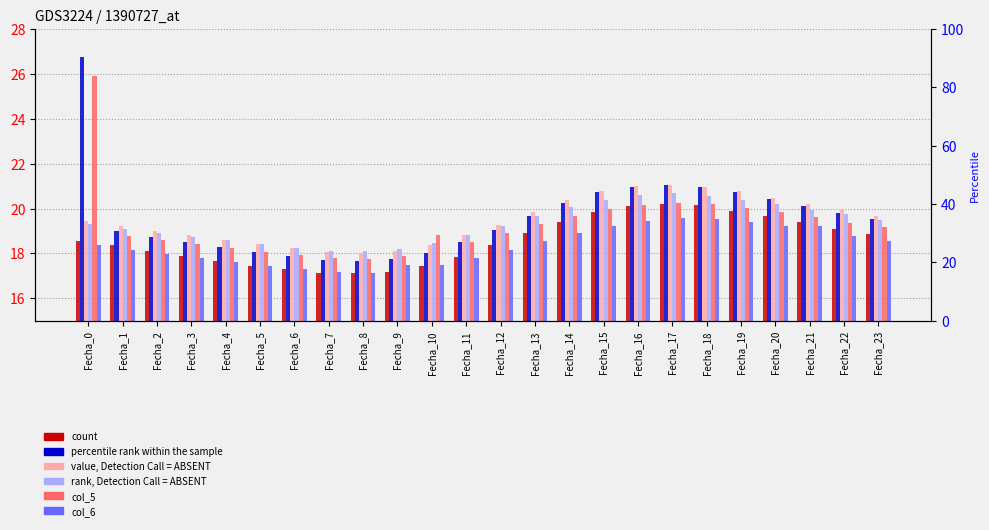

Between Fecha_2 and Fecha_16, which series saw the biggest shift?

col_2